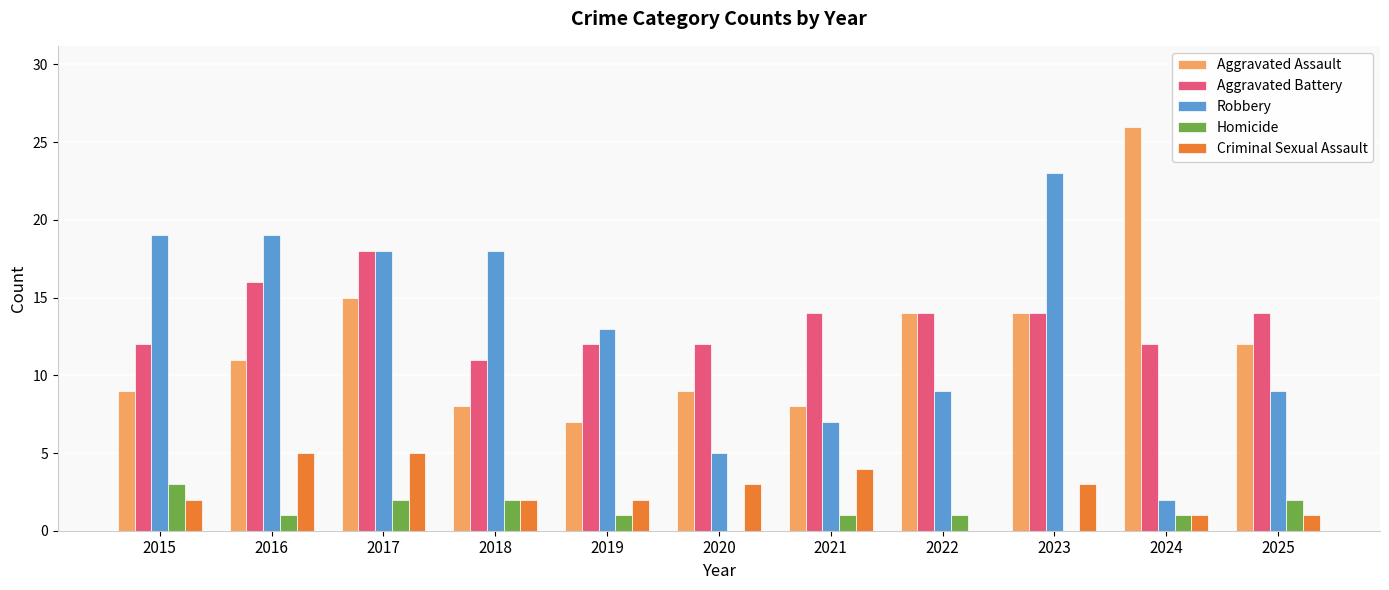

Is the value of Homicide at 2018 greater than the value of Robbery at 2022?

No